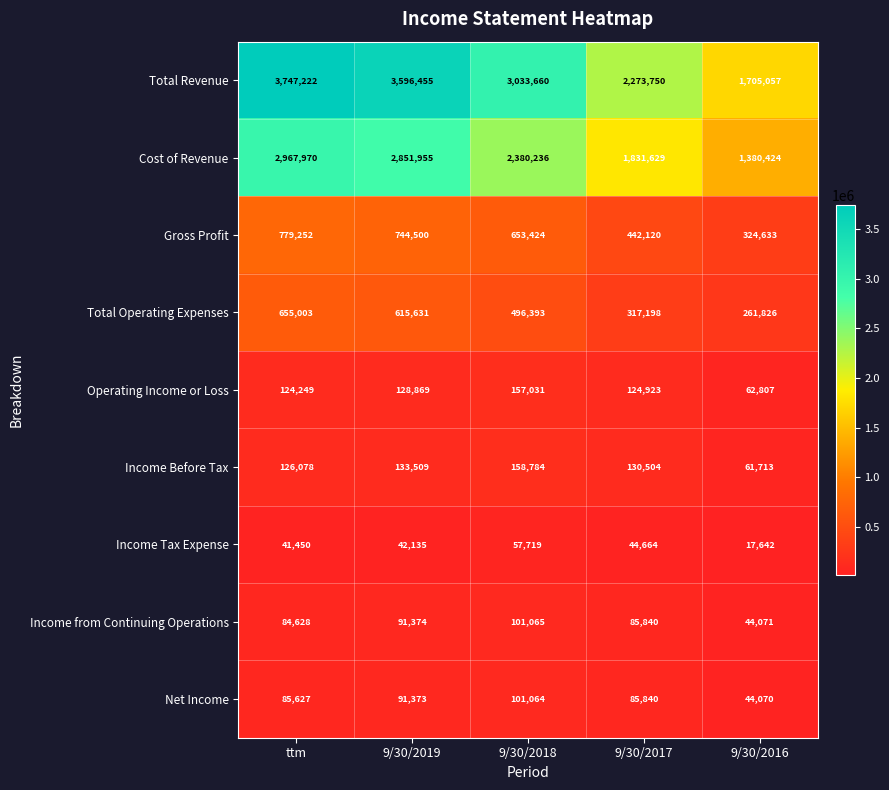

What is the average value of the Income Before Tax series?

122118